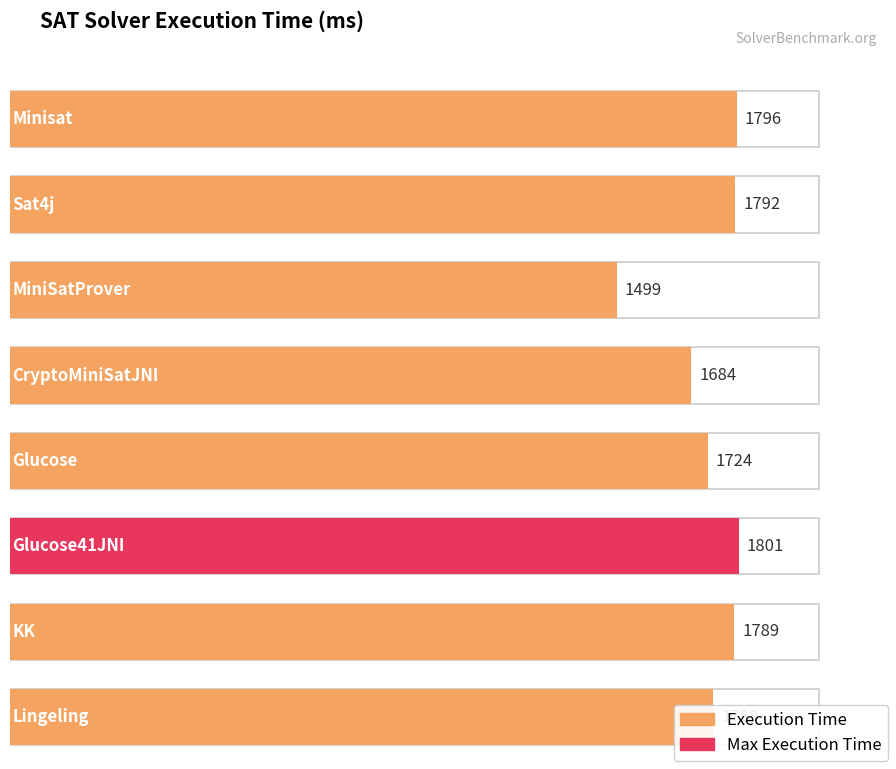

Approximately how many times larger is the value at MiniSatProver compared to KK?

0.8